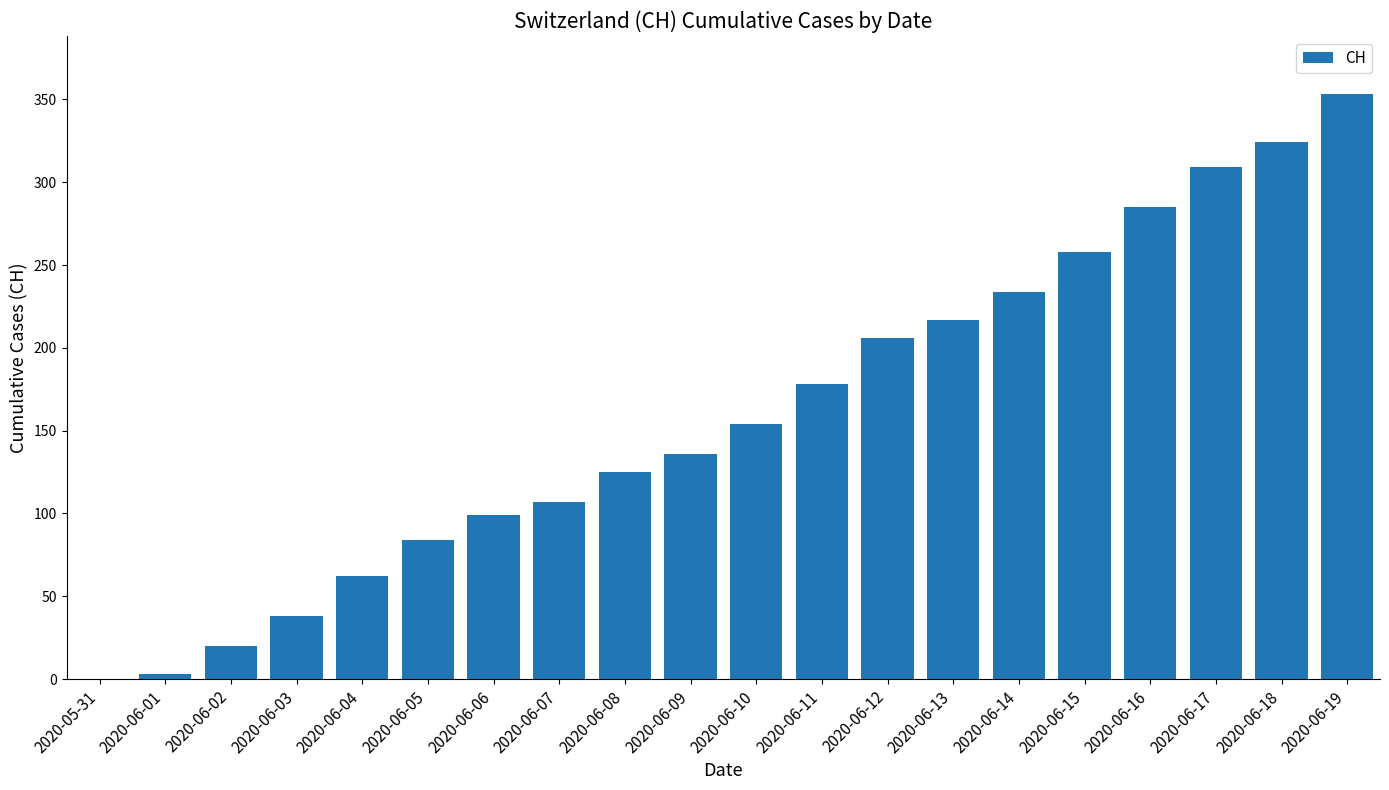

Which label corresponds to the largest value in the chart?

2020-06-19